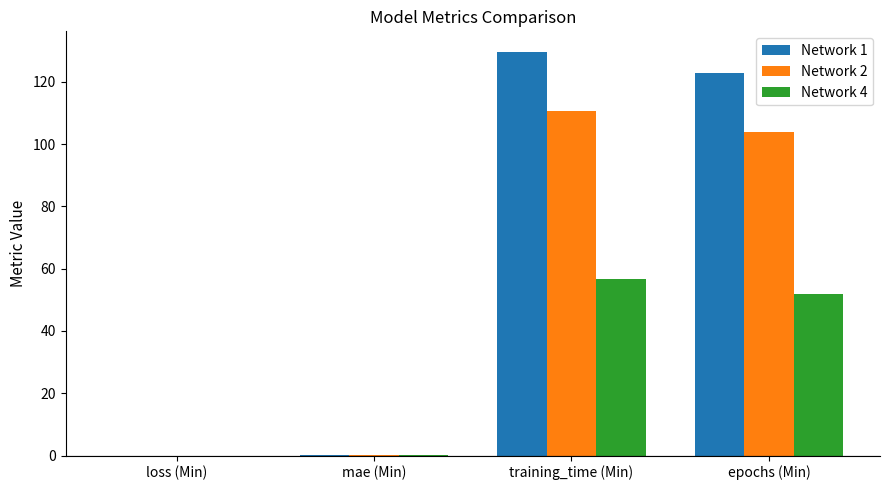

True or false: Network 2 has a value of 26.3 at epochs (Min).

False